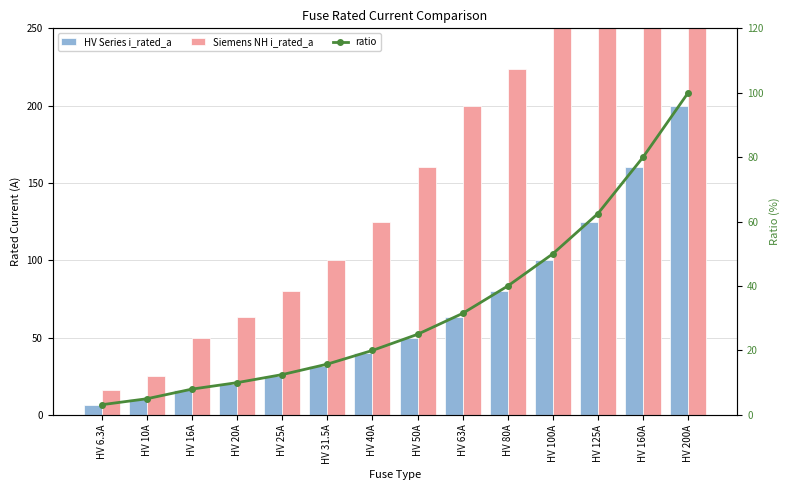

Reading right to left, what are all the values shown in this chart?

HV Series i_rated_a: HV 200A=200.0	HV 160A=160.0	HV 125A=125.0	HV 100A=100.0	HV 80A=80.0	HV 63A=63.0	HV 50A=50.0	HV 40A=40.0	HV 31.5A=31.5	HV 25A=25.0	HV 20A=20.0	HV 16A=16.0	HV 10A=10.0	HV 6.3A=6.3
Siemens NH i_rated_a: HV 200A=400.0	HV 160A=355.0	HV 125A=315.0	HV 100A=250.0	HV 80A=224.0	HV 63A=200.0	HV 50A=160.0	HV 40A=125.0	HV 31.5A=100.0	HV 25A=80.0	HV 20A=63.0	HV 16A=50.0	HV 10A=25.0	HV 6.3A=16.0
ratio: HV 200A=100.0	HV 160A=80.0	HV 125A=62.5	HV 100A=50.0	HV 80A=40.0	HV 63A=31.5	HV 50A=25.0	HV 40A=20.0	HV 31.5A=15.8	HV 25A=12.5	HV 20A=10.0	HV 16A=8.0	HV 10A=5.0	HV 6.3A=3.1